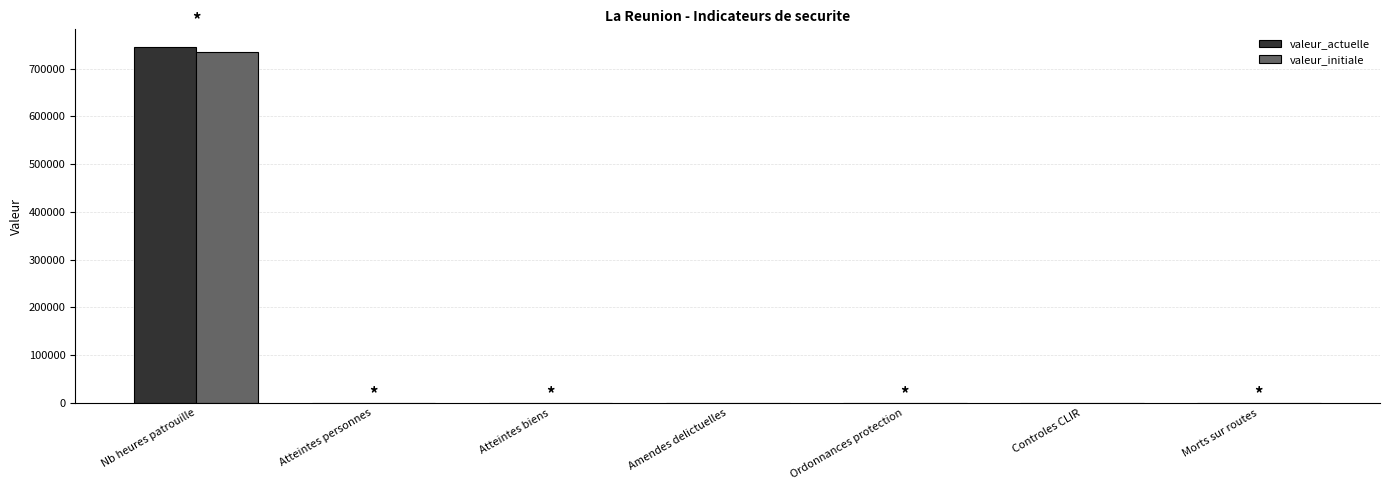

Which category has the highest value in the valeur_initiale series?

Nb heures patrouille